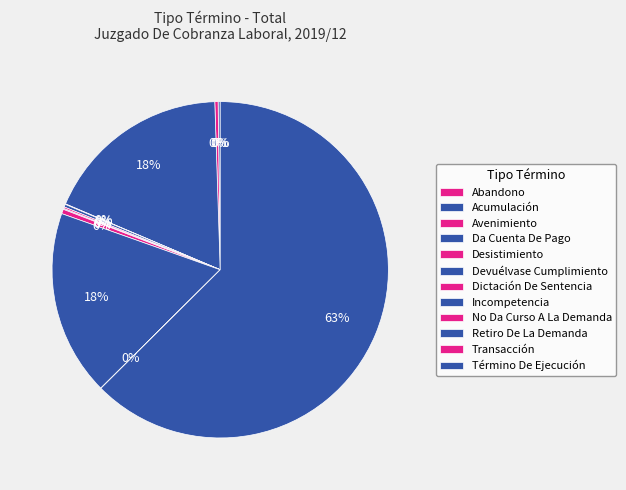

True or false: Transacción accounts for 0% of the total.

True